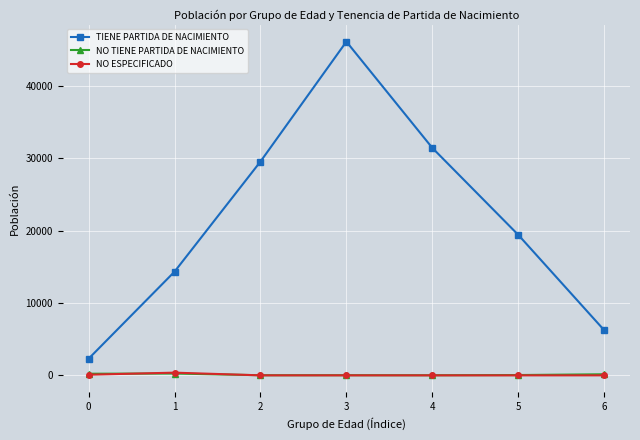

Between 2 and 4, which series saw the biggest shift?

TIENE PARTIDA DE NACIMIENTO